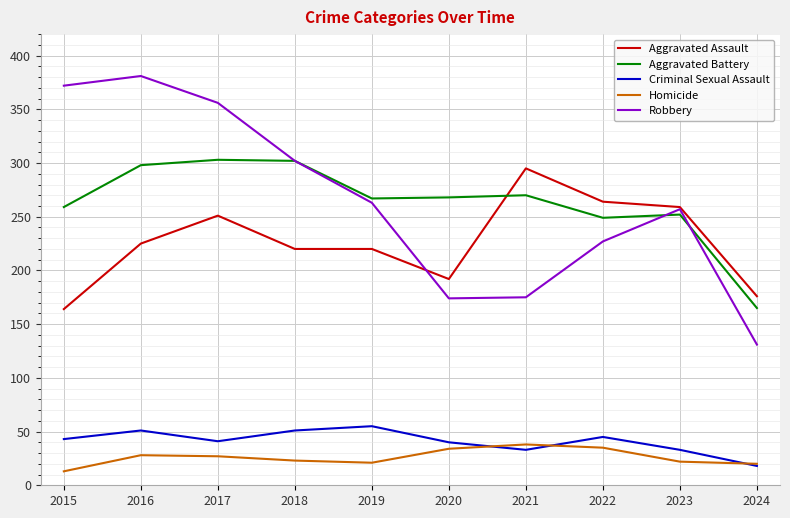

At 2016, list the series in order from smallest to largest.

Homicide, Criminal Sexual Assault, Aggravated Assault, Aggravated Battery, Robbery